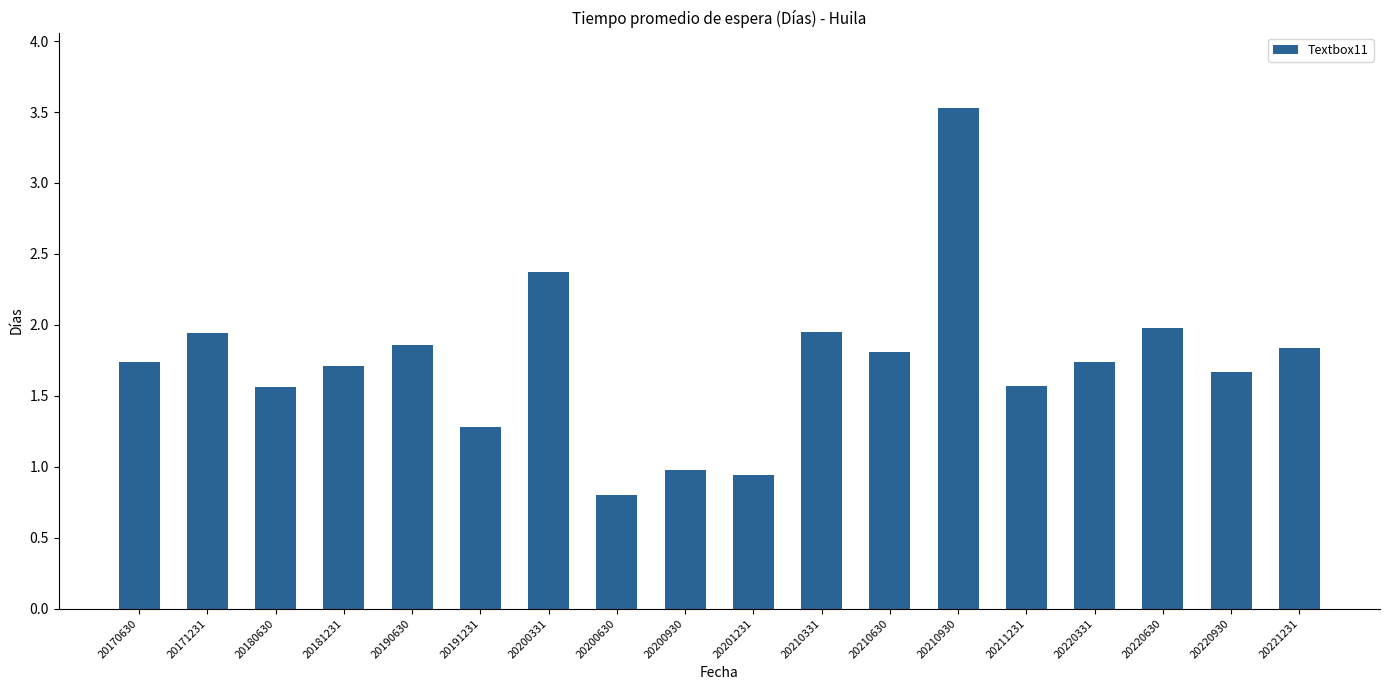

What is the sum of the values at 20220930 and 20211231?

3.2